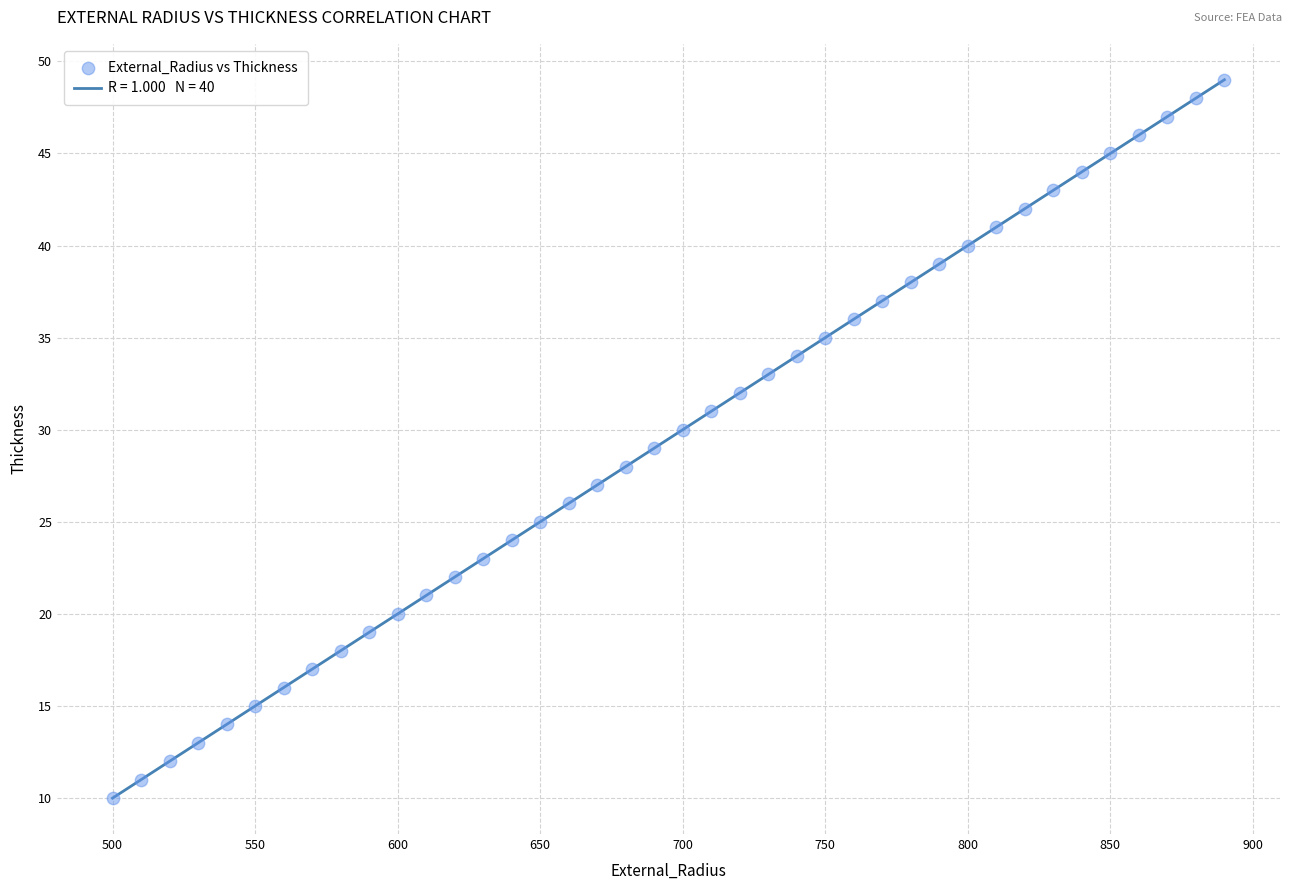

What is the range of X values (max minus min)?

390